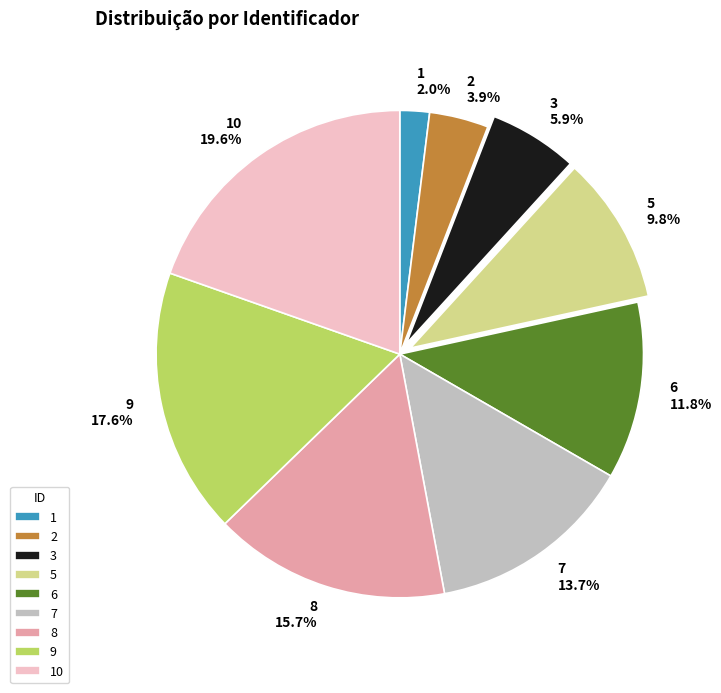

Which slice is the largest?

10